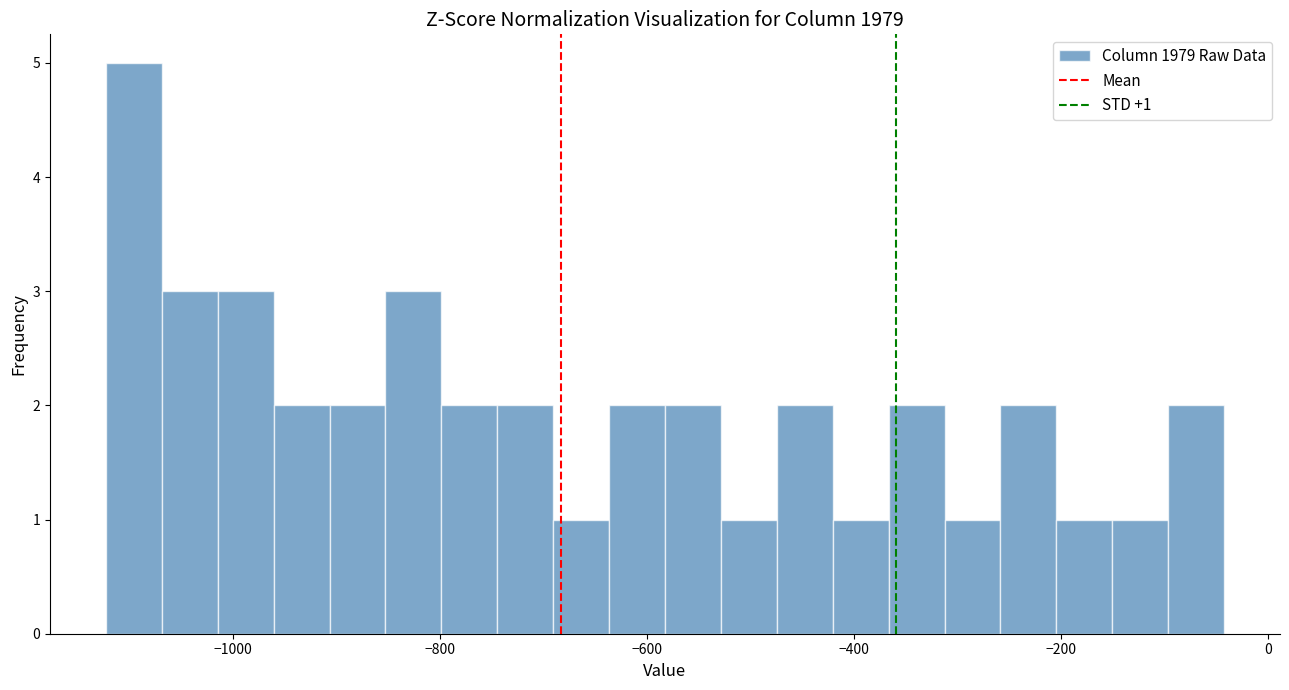

Read against the x-axis, roughly where is the centre of the tallest bar?

-1100